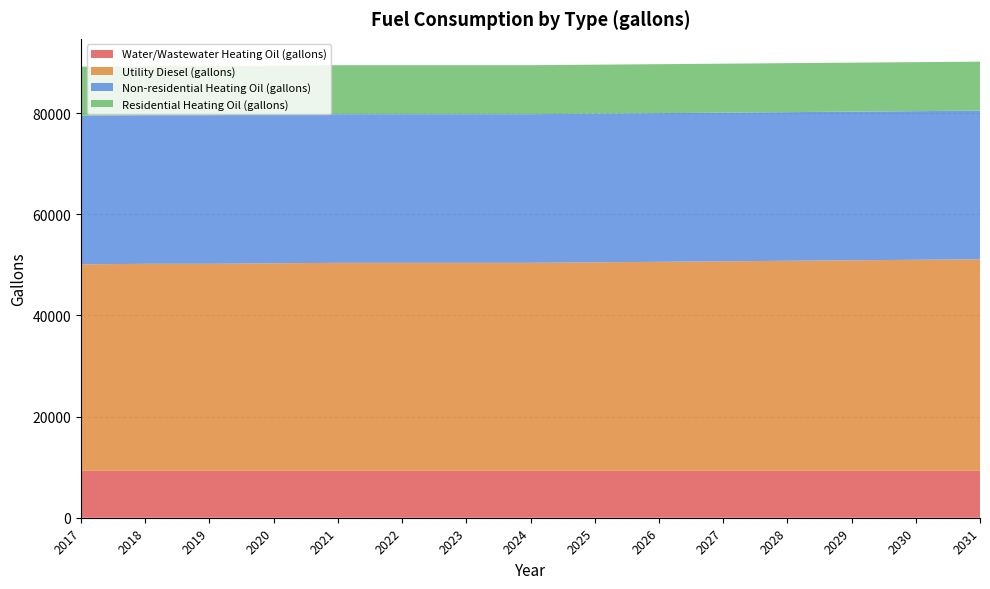

Reading right to left, transcribe all the data shown in this chart.

Water/Wastewater Heating Oil (gallons): 9277.9	9277.6	9277.4	9277.2	9277.0	9276.8	9276.6	9276.5	9276.5	9276.5	9276.5	9276.3	9276.1	9276.0	9275.9
Utility Diesel (gallons): 41841.4	41741.5	41641.7	41541.8	41441.9	41342.1	41242.2	41142.4	41142.4	41142.4	41142.4	41042.5	40942.7	40942.7	40842.8
Non-residential Heating Oil (gallons): 29402.0	29402.0	29402.0	29402.0	29402.0	29402.0	29402.0	29402.0	29402.0	29402.0	29402.0	29402.0	29402.0	29402.0	29402.0
Residential Heating Oil (gallons): 9688.5	9688.5	9688.5	9688.5	9688.5	9688.5	9688.5	9688.5	9688.5	9688.5	9688.5	9688.5	9688.5	9688.5	9688.5